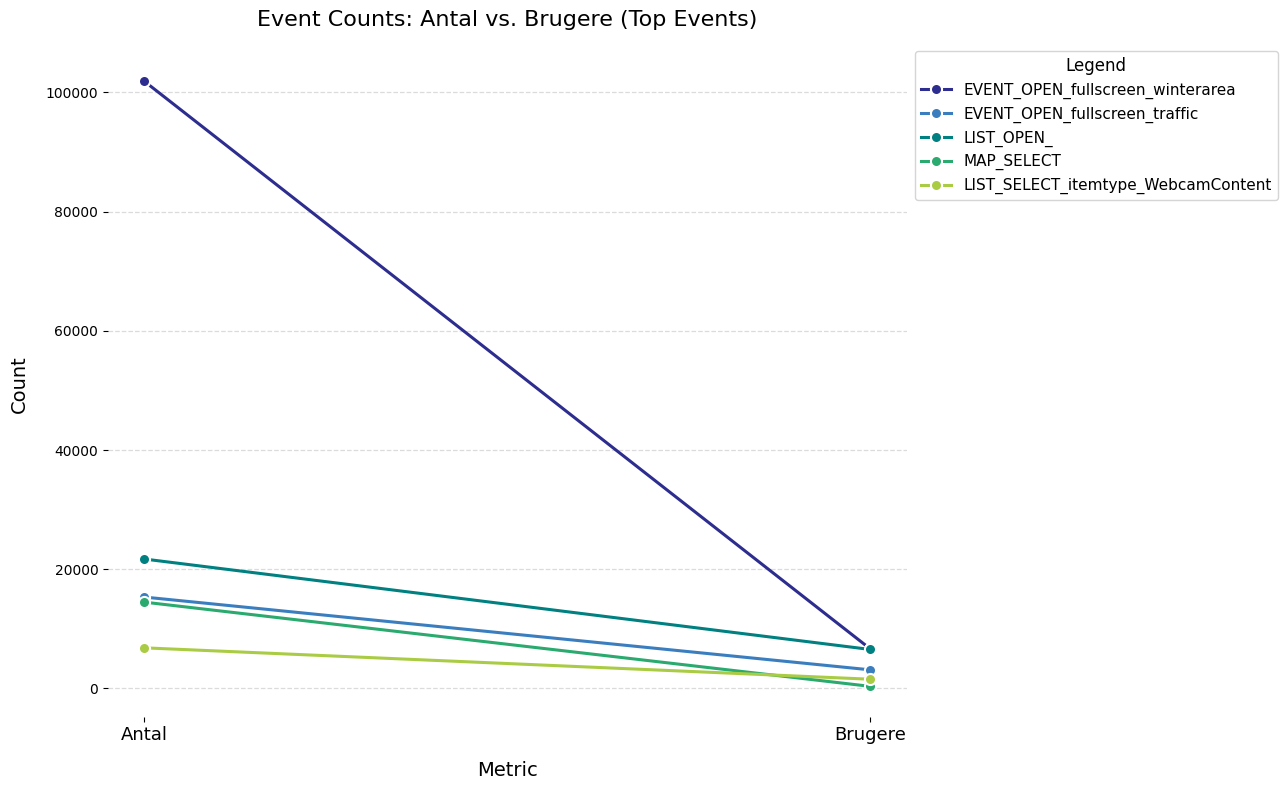

What is the average value of the LIST_SELECT_itemtype_WebcamContent series?

4184